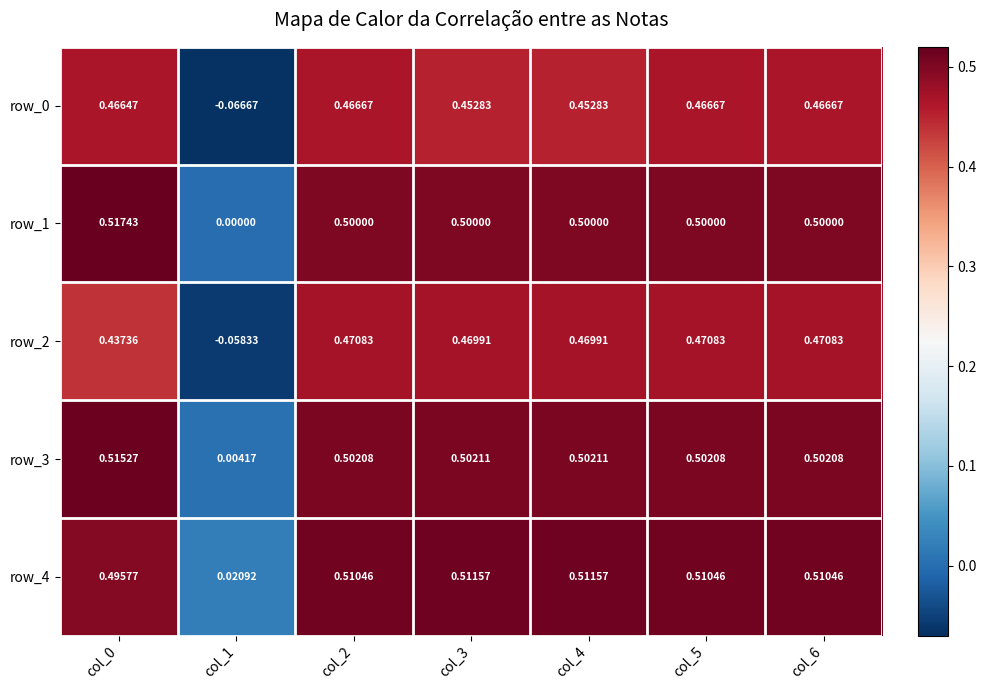

Is the value of row_4 at col_0 greater than the value of row_3 at col_1?

Yes